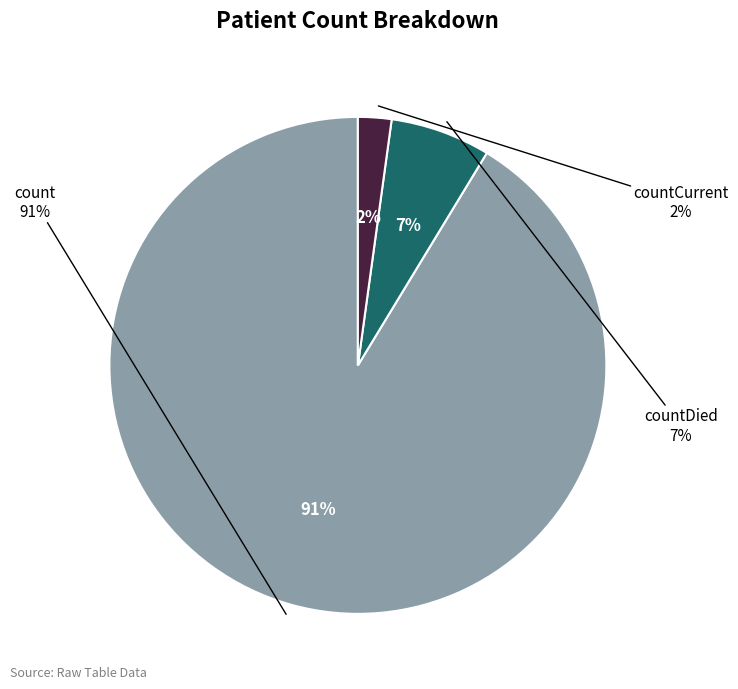

To the nearest percent, what is the combined percentage of countCurrent and countDied?

9%